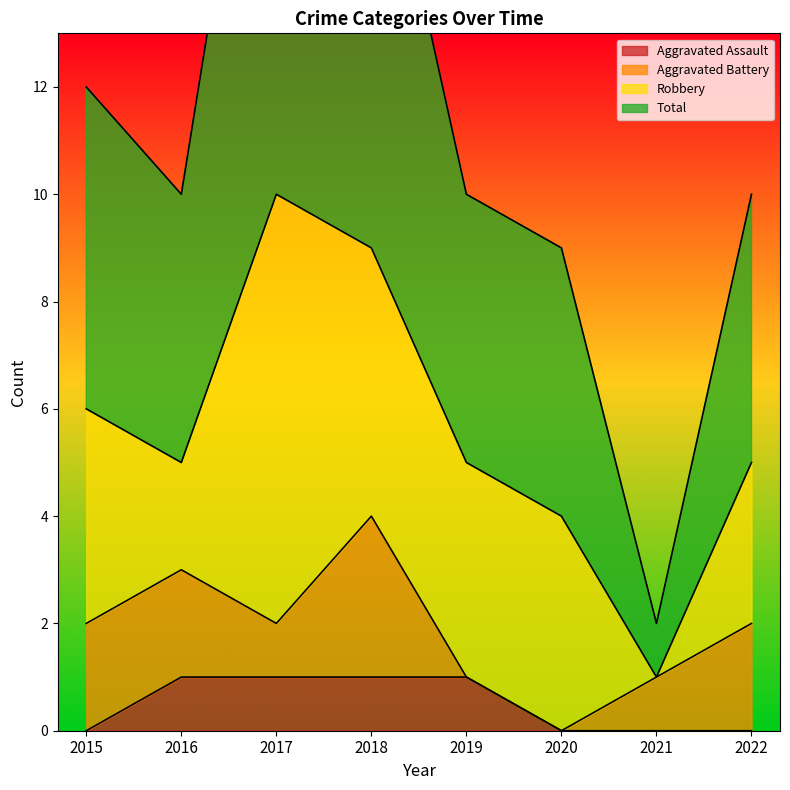

True or false: Aggravated Assault and Total intersect in this chart.

False